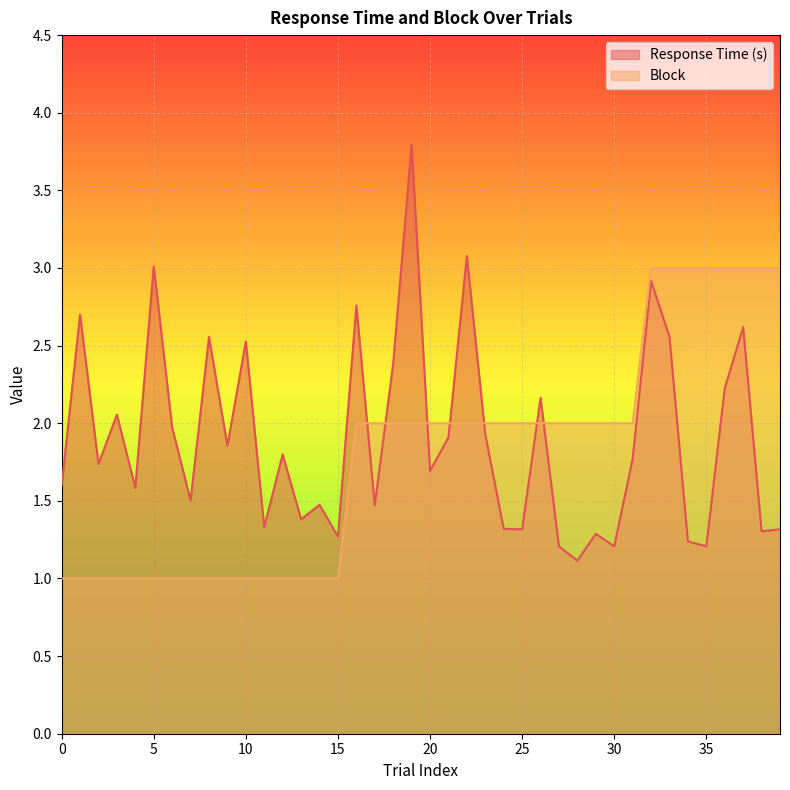

What is the spread (max minus min) of values at 25?

0.7